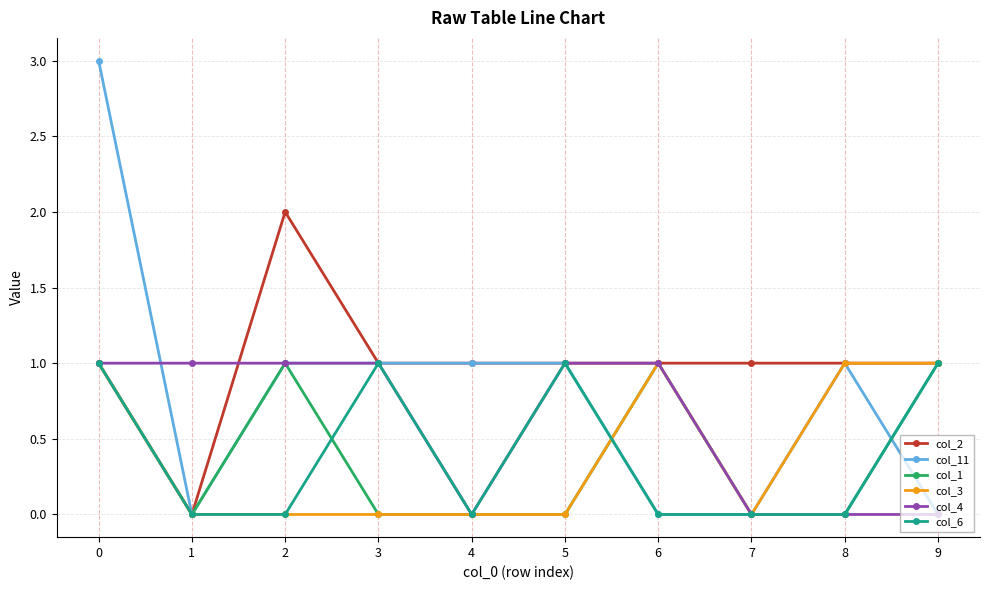

Where is the first local minimum for col_11?

1